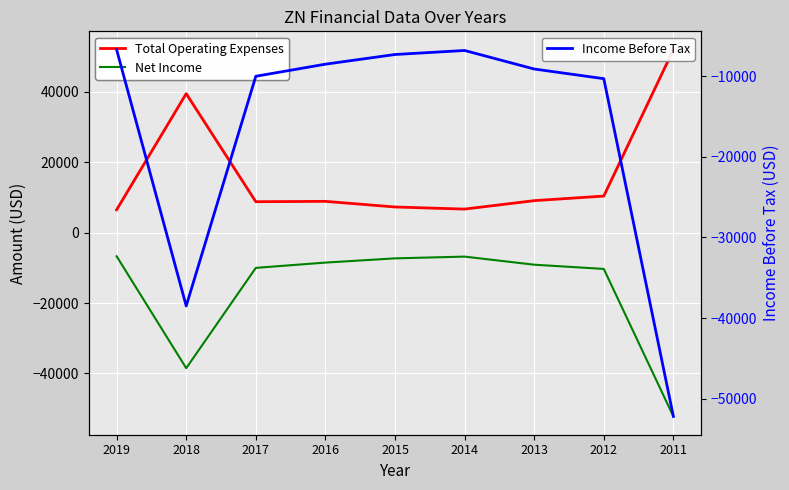

At which label does Net Income first exceed -9100?

2019